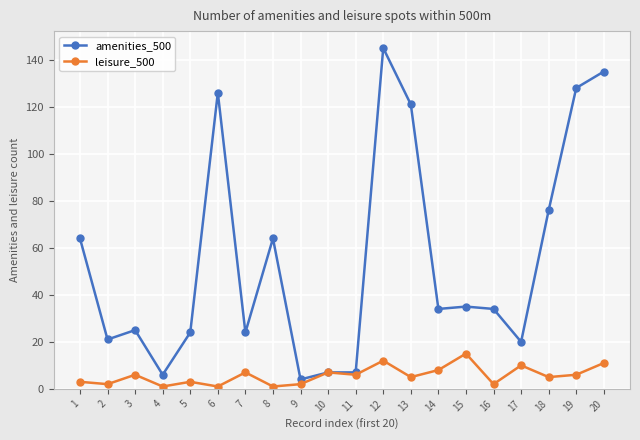

Reading right to left, what are all the values shown in this chart?

amenities_500: 135	128	76	20	34	35	34	121	145	7	7	4	64	24	126	24	6	25	21	64
leisure_500: 11	6	5	10	2	15	8	5	12	6	7	2	1	7	1	3	1	6	2	3